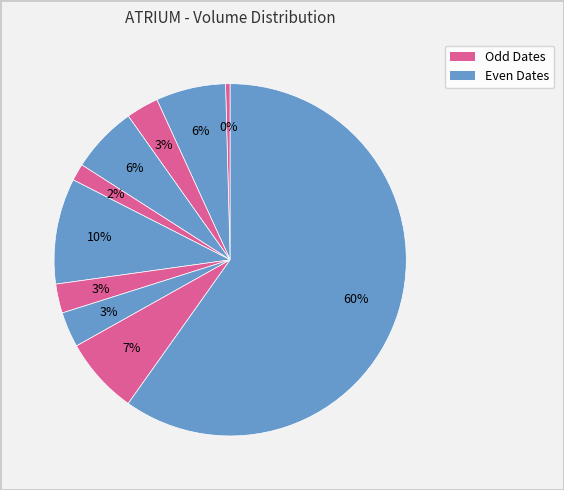

How many segments does this pie chart have?

10